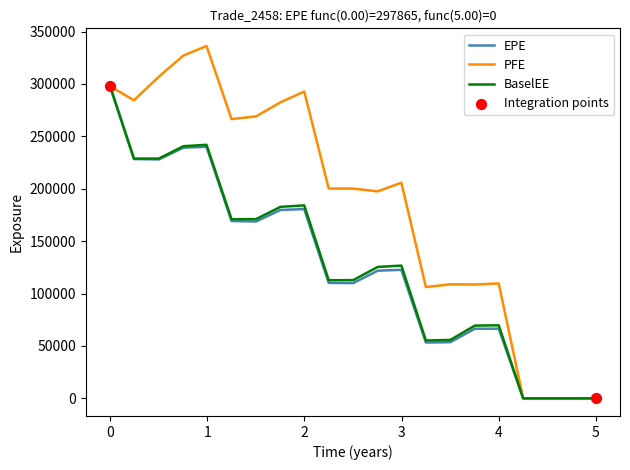

At how many categories does at least one series exceed 61038?

17